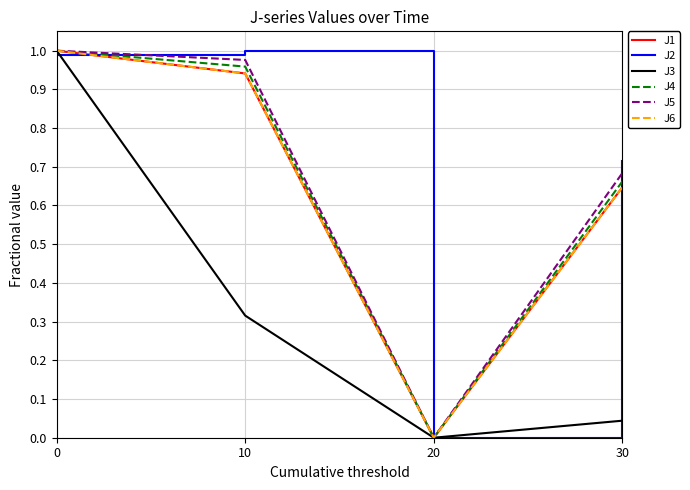

The value of J2 at 10 is 1.7. True or false?

False